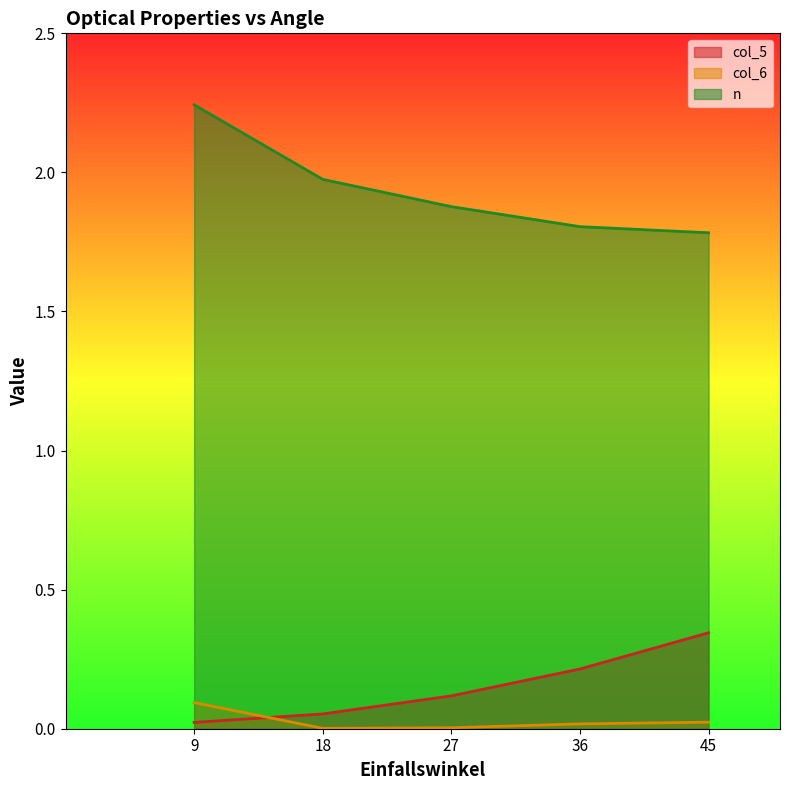

Does the chart have visible grid lines?

No